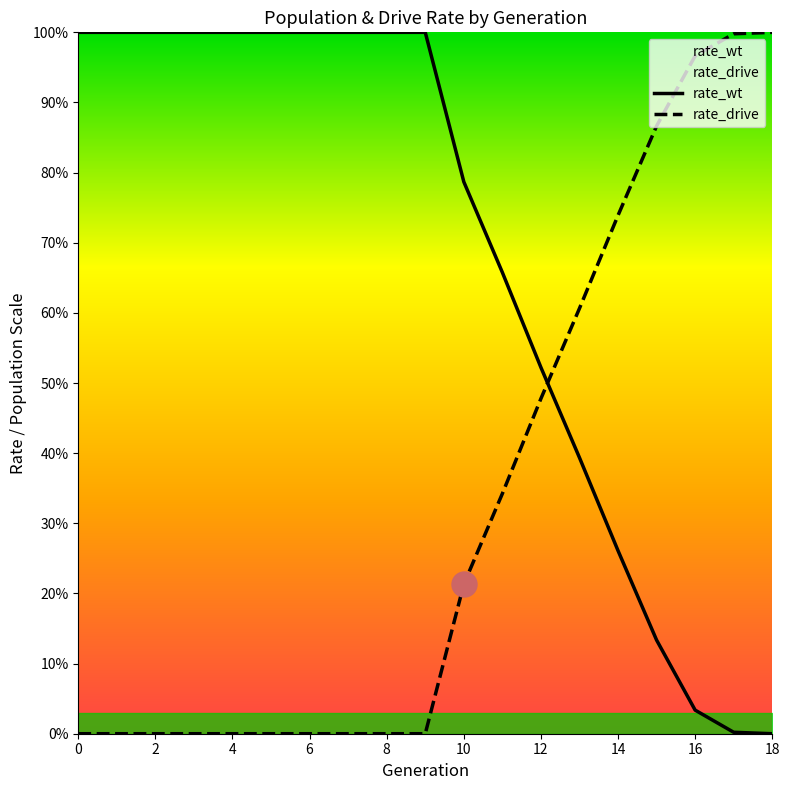

Which has a higher value, 18 or 17?

17